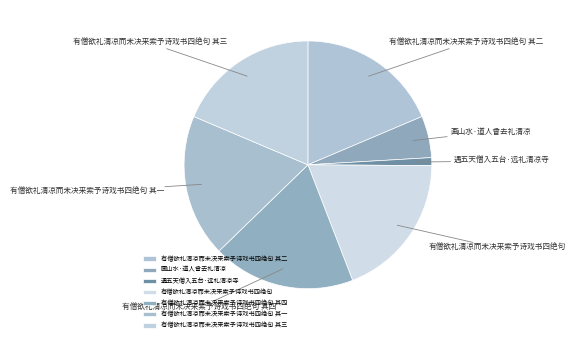

Does 有僧欲礼清凉而未决来索予诗戏书四绝句 其三 represent more than half of the total?

No